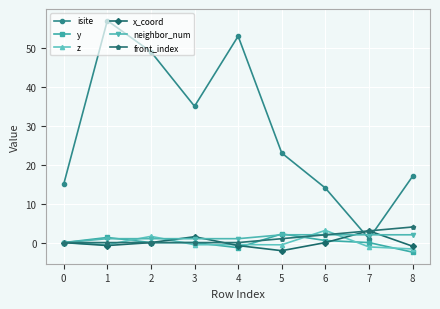

At how many categories does at least one series exceed 11?

8